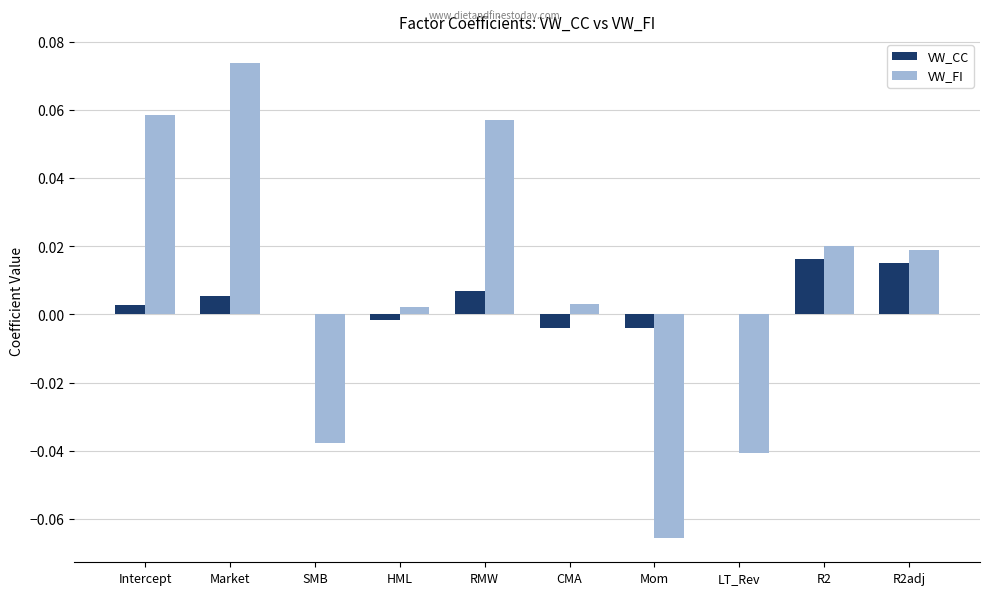

Is the value of VW_FI at SMB greater than the value of VW_CC at CMA?

No